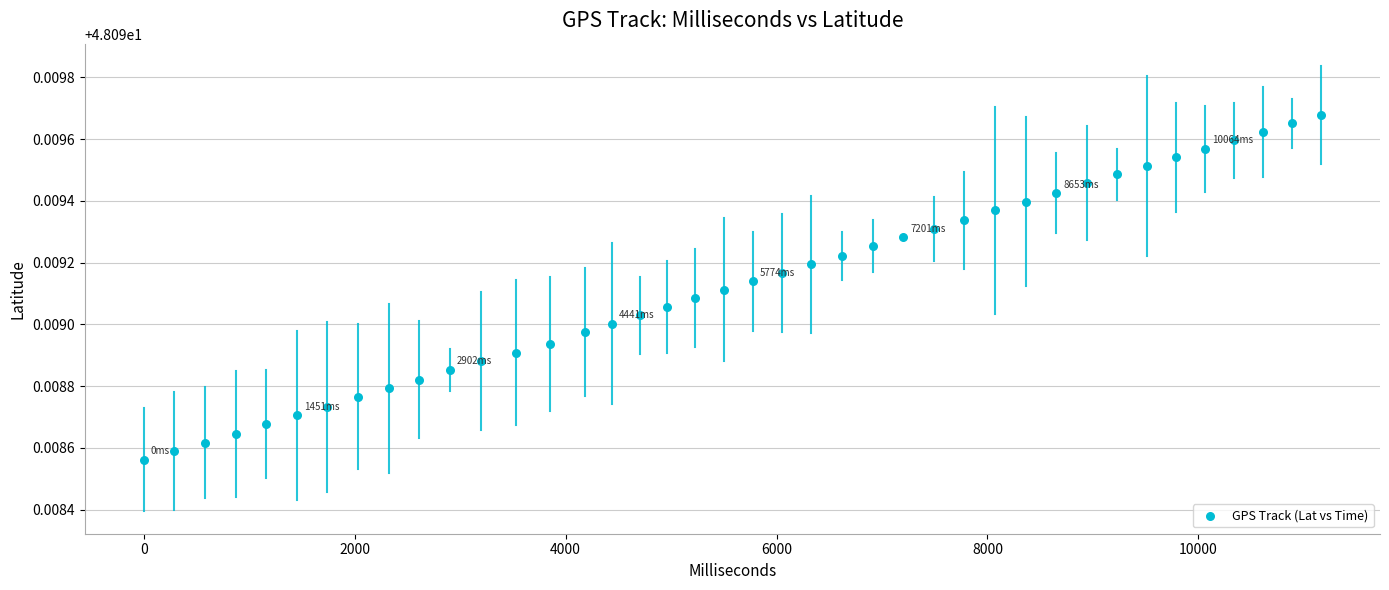

What is the range of X values (max minus min)?

11164.0